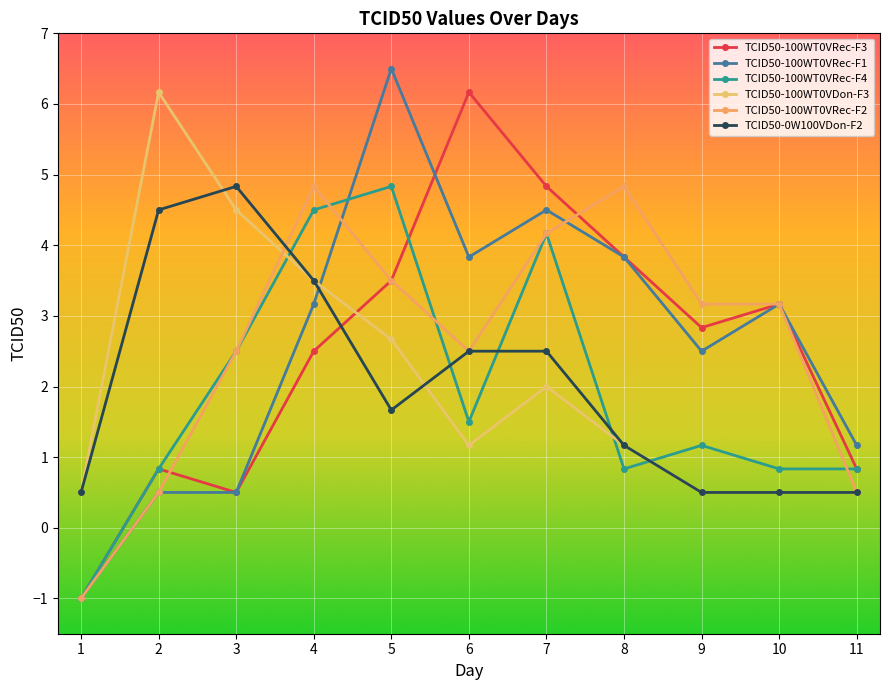

What is the spread (max minus min) of values at 9?

2.7